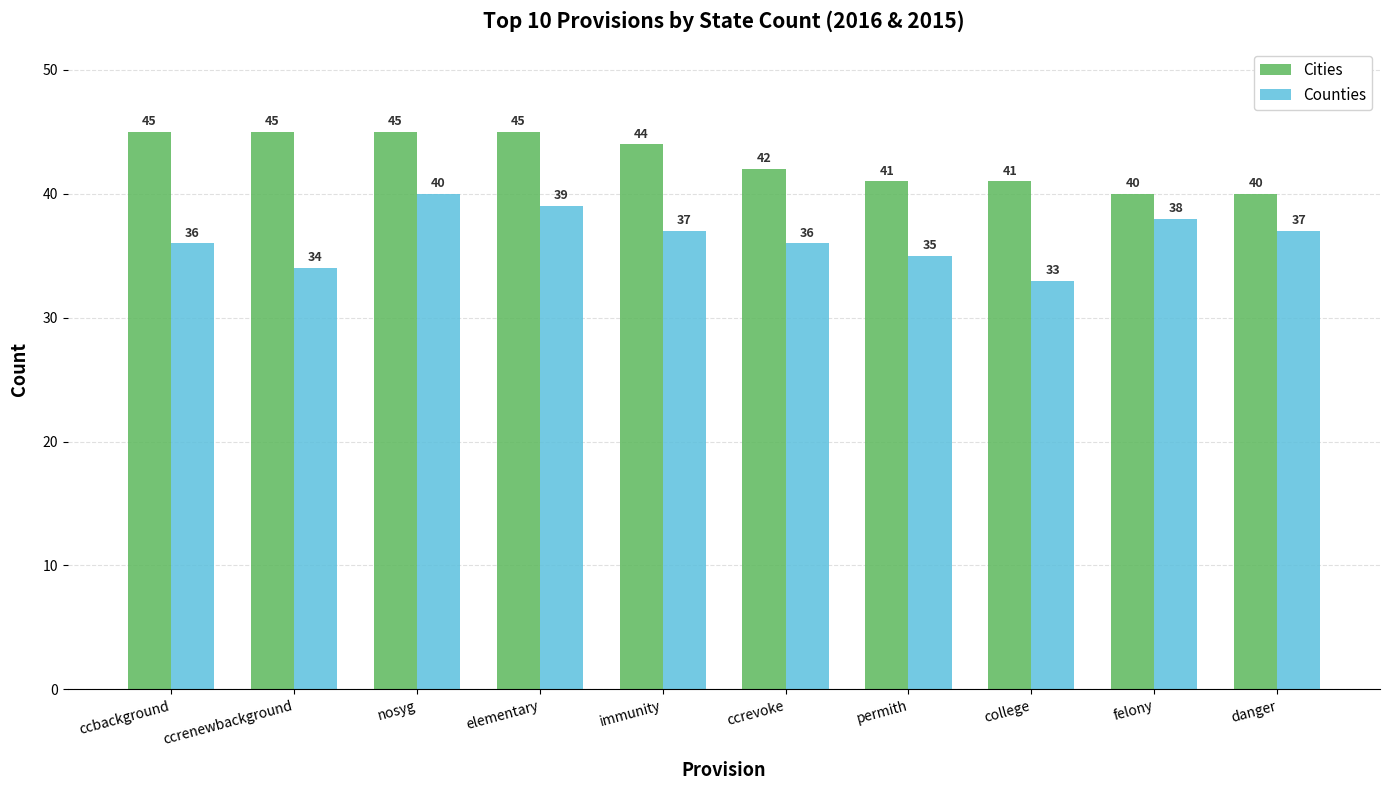

What are all the series names shown in the legend?

Cities, Counties